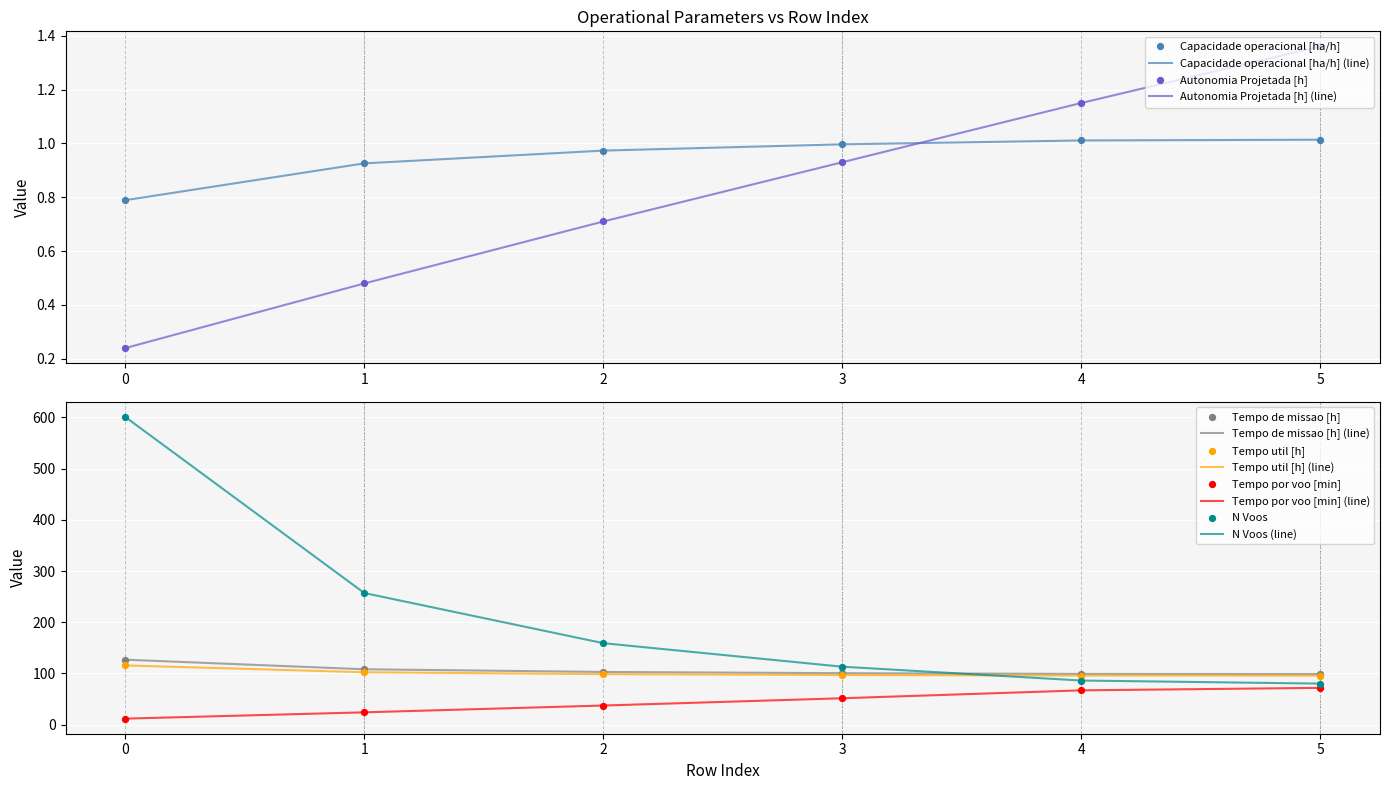

Is the value of N Voos at 3 greater than the value of Capacidade operacional [ha/h] at 0?

Yes